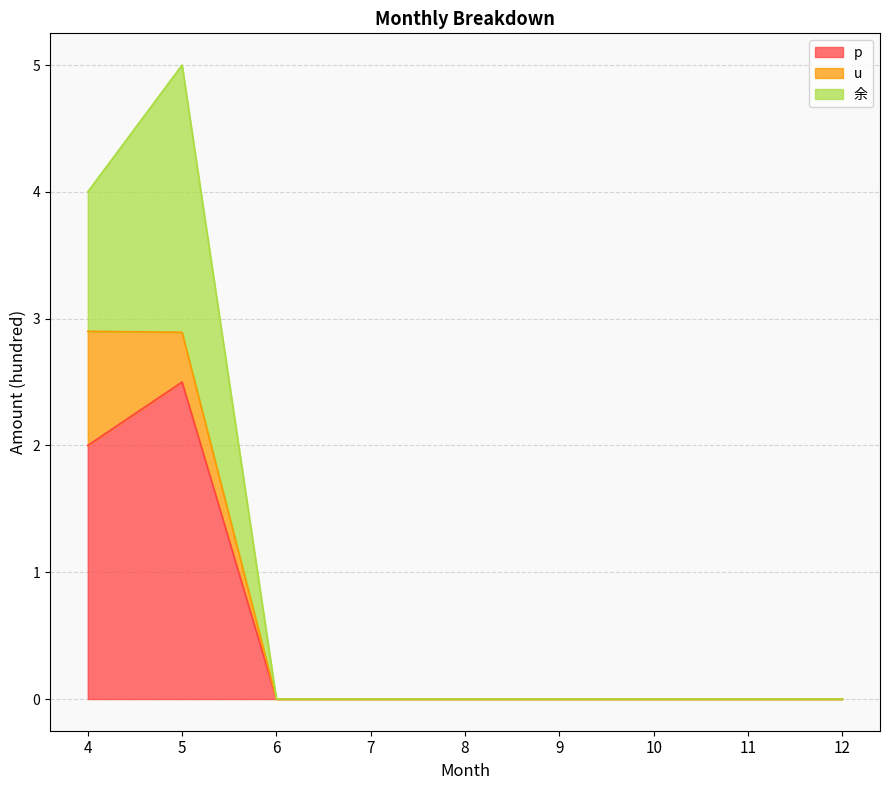

Where is the first local maximum for 余?

5